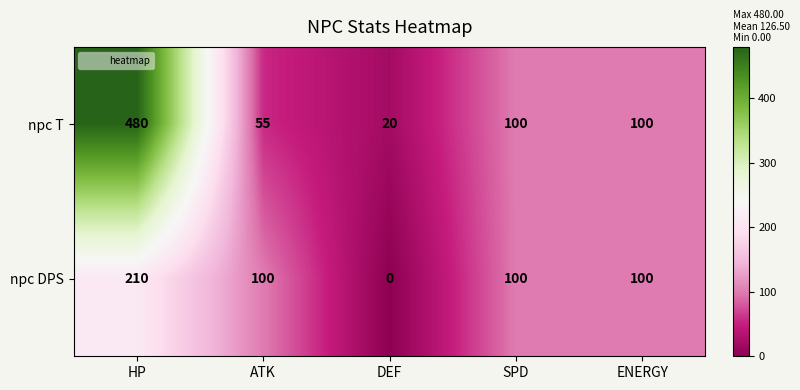

What is the approximate value of npc T at DEF?

20